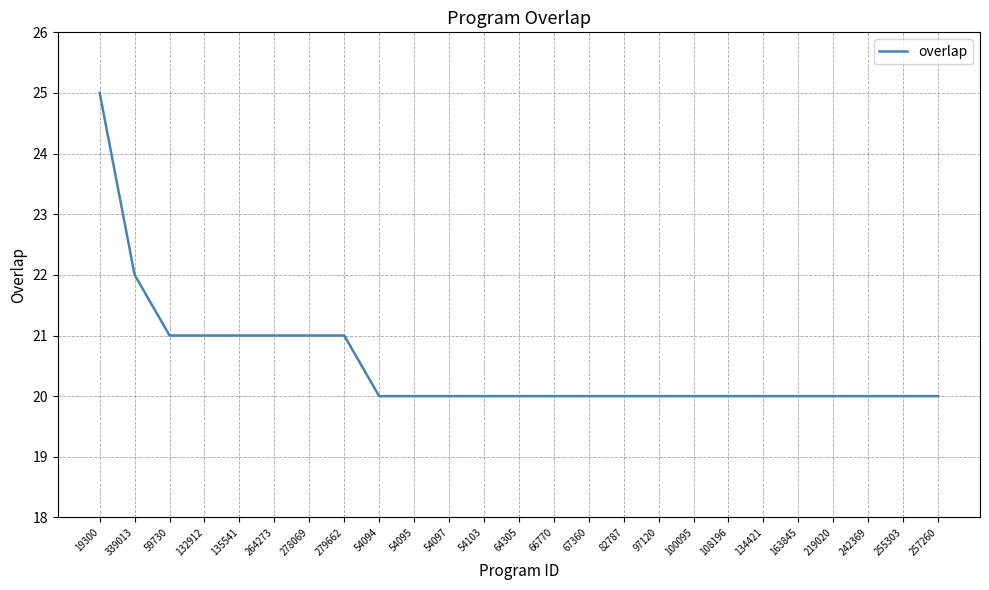

What position from the left is 67360?

15